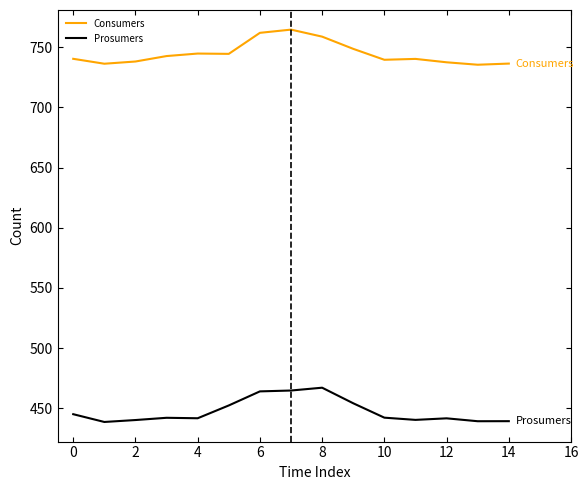

How many data points in Consumers are above 740?

9